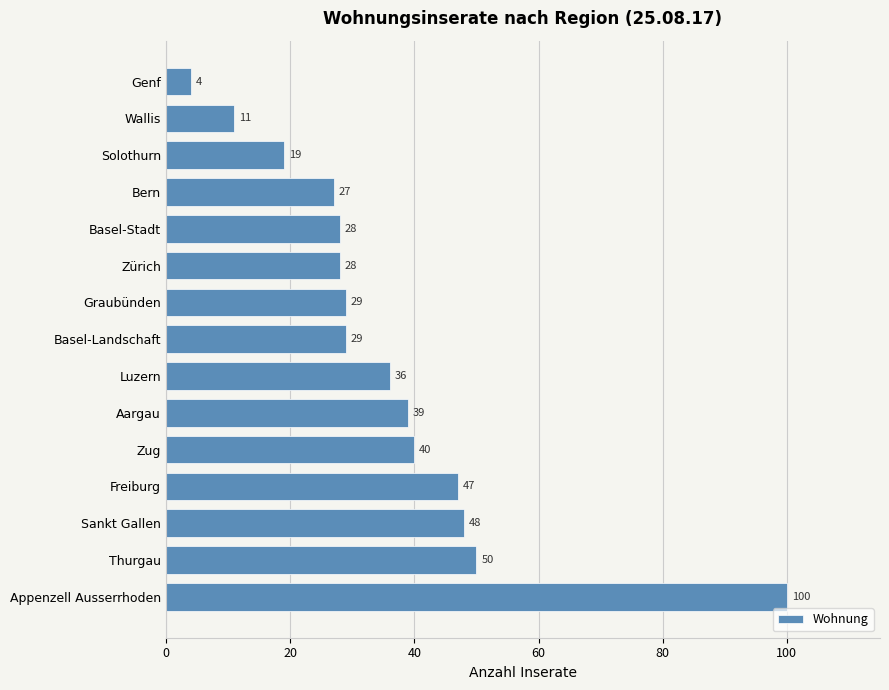

True or false: the data shows 40 at Zug.

True